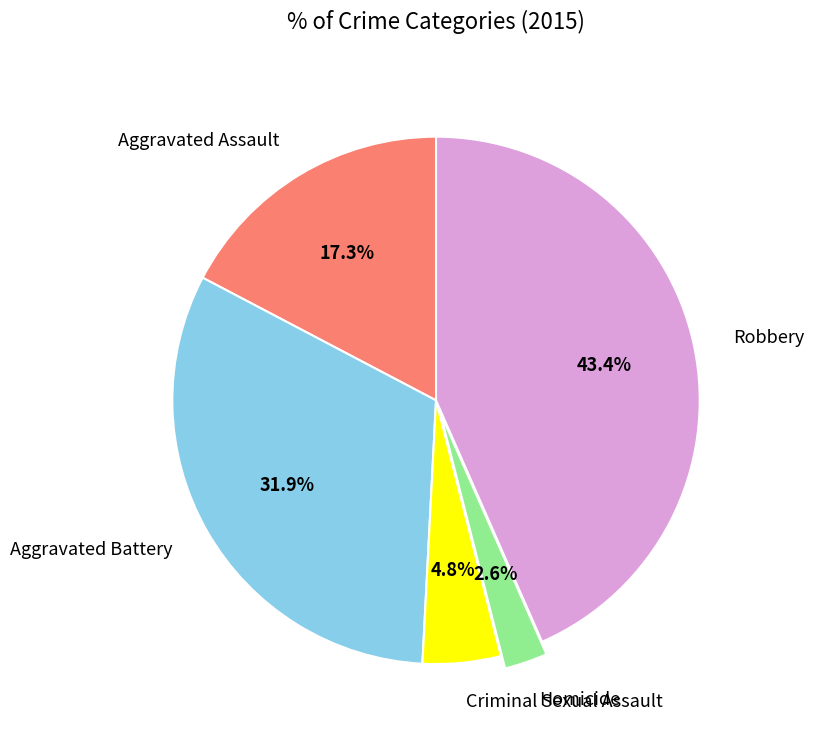

What is the ratio of the value at Criminal Sexual Assault to the value at Homicide?

1.8